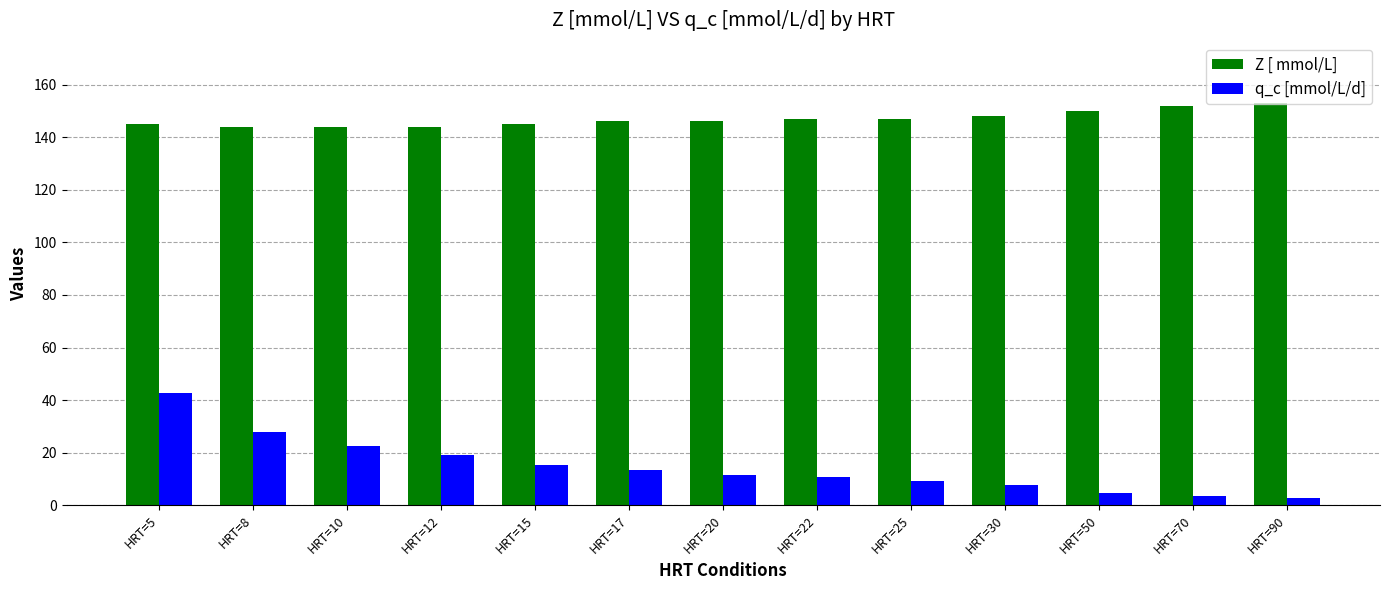

What are all the series names shown in the legend?

Z [ mmol/L], q_c [mmol/L/d]